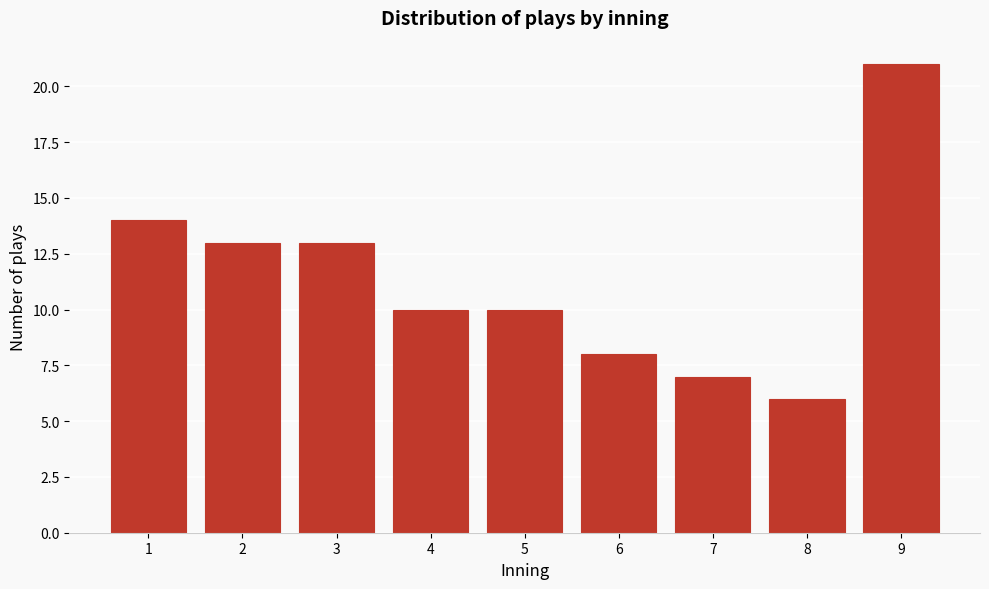

Reading right to left, what are all the values shown in this chart?

9=21	8=6	7=7	6=8	5=10	4=10	3=13	2=13	1=14